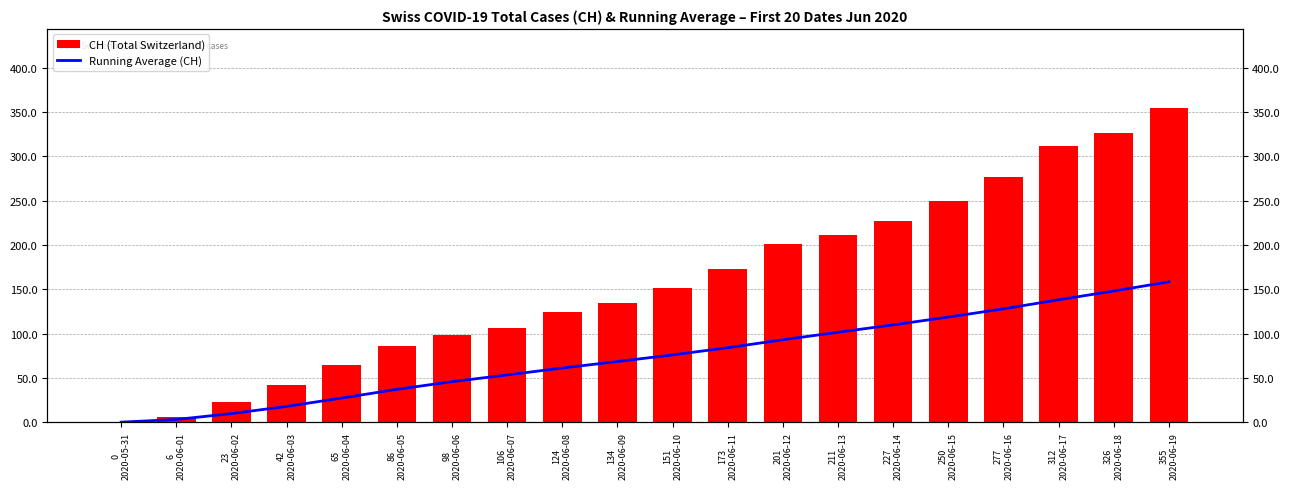

The value of CH (Total Switzerland) at 124
2020-06-08 is 67.5. True or false?

False